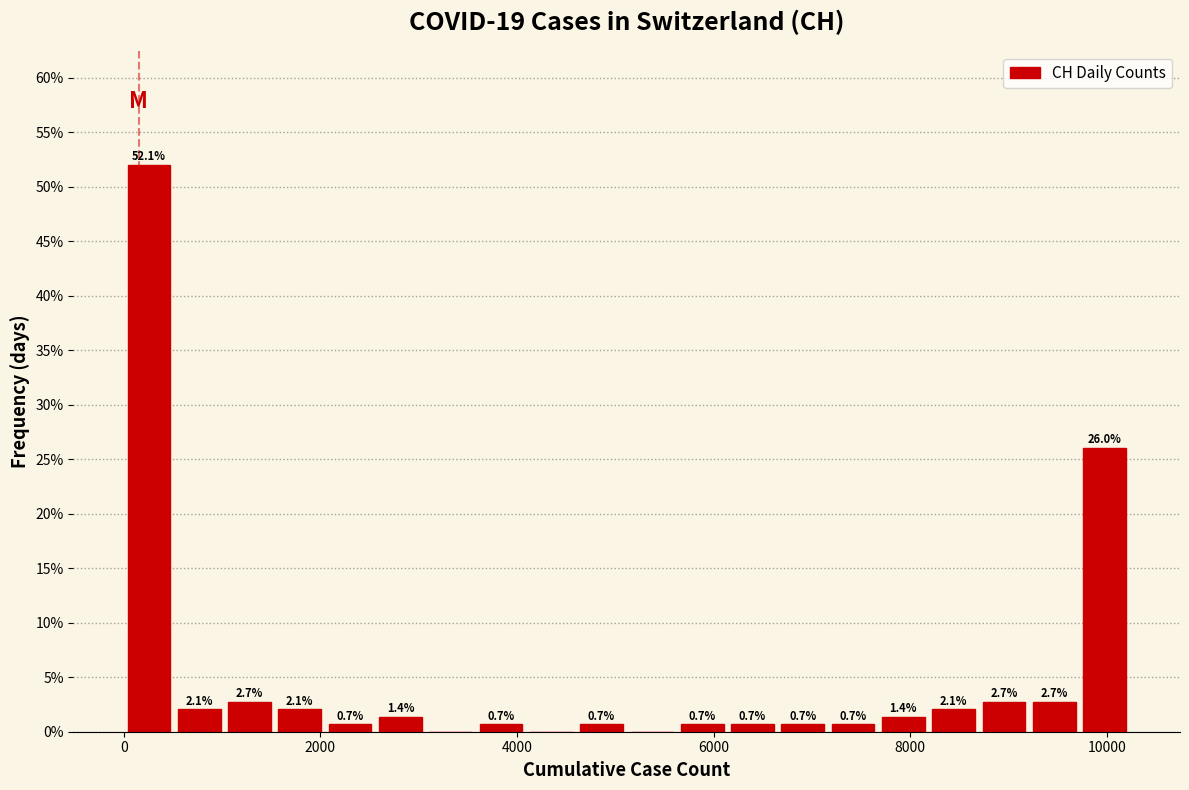

Read against the x-axis, roughly where is the centre of the tallest bar?

200